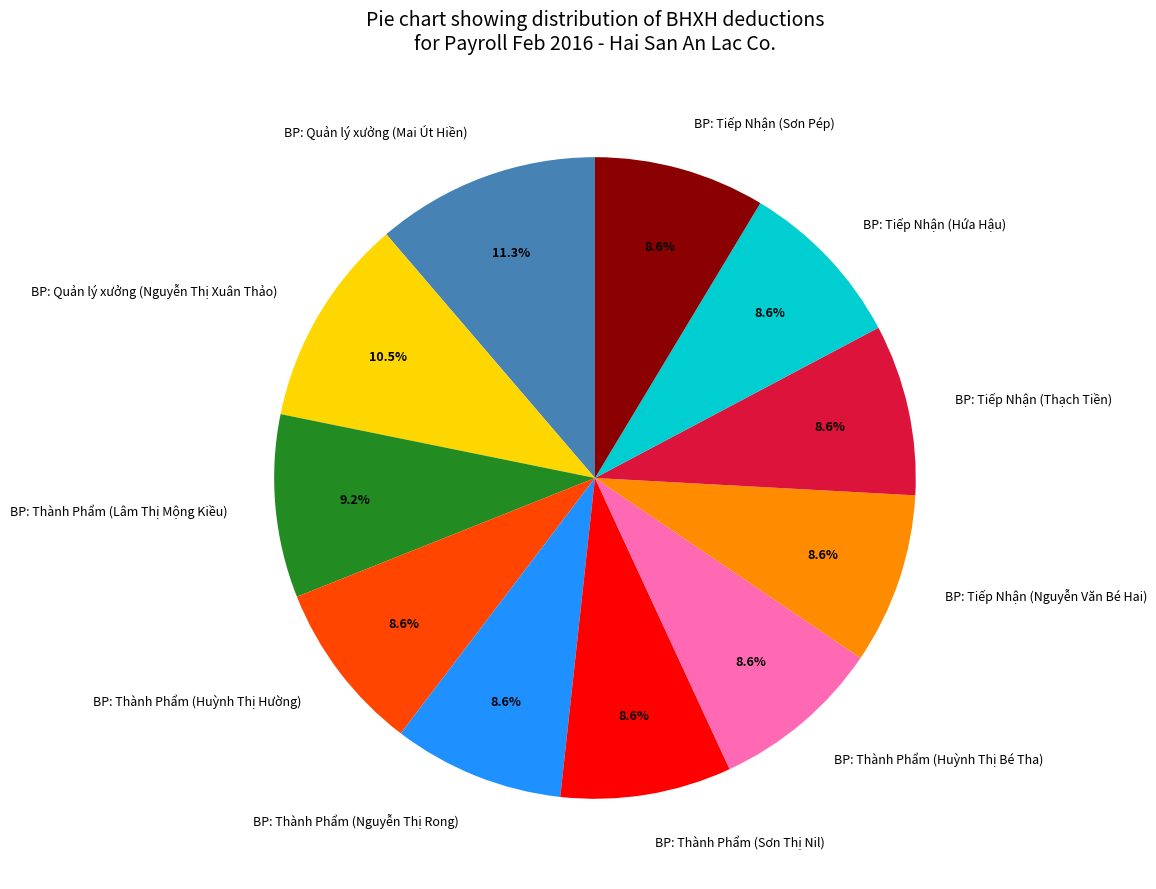

What percentage is the BP: Thành Phẩm (Nguyễn Thị Rong) slice, to the nearest percent?

9%